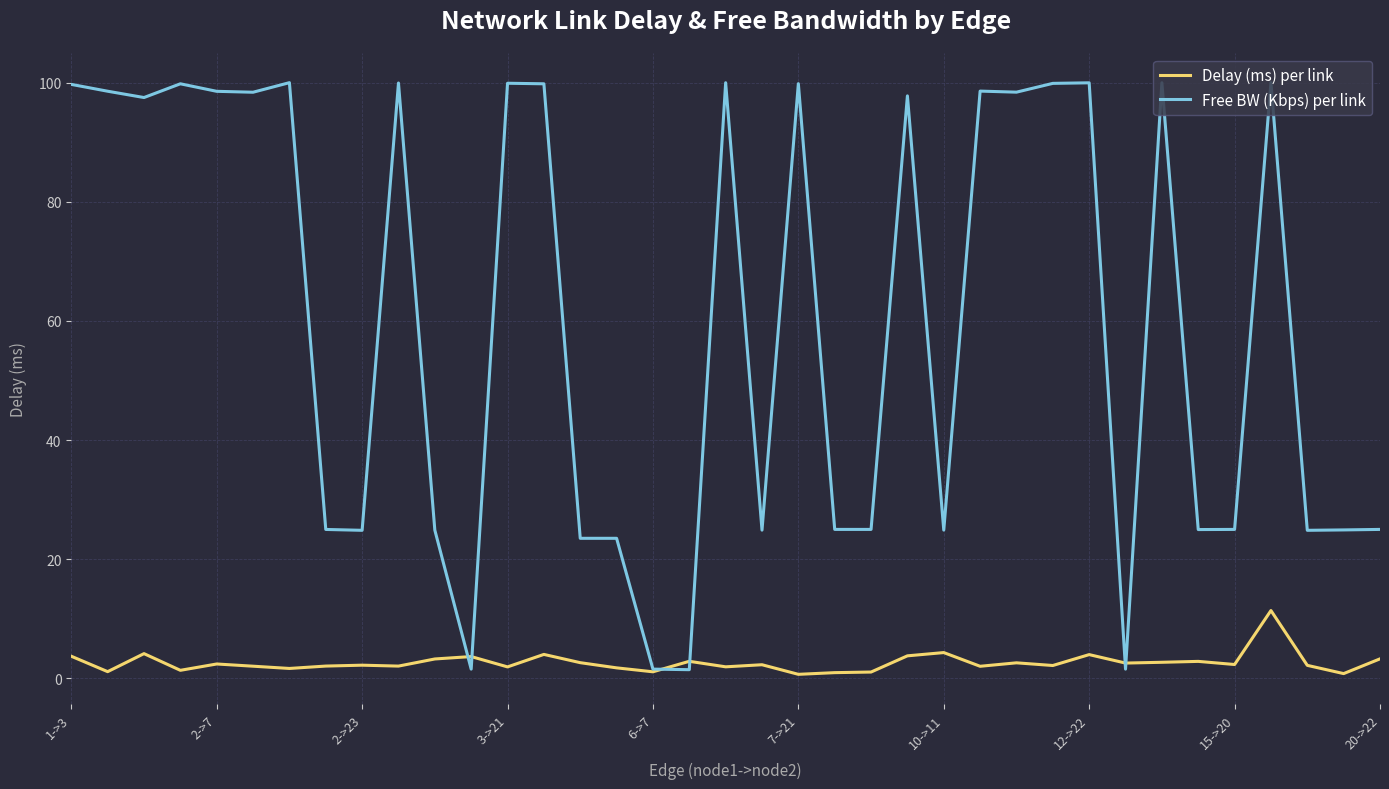

Rank the series by their average value, from highest to lowest.

Free BW (Kbps) per link, Delay (ms) per link